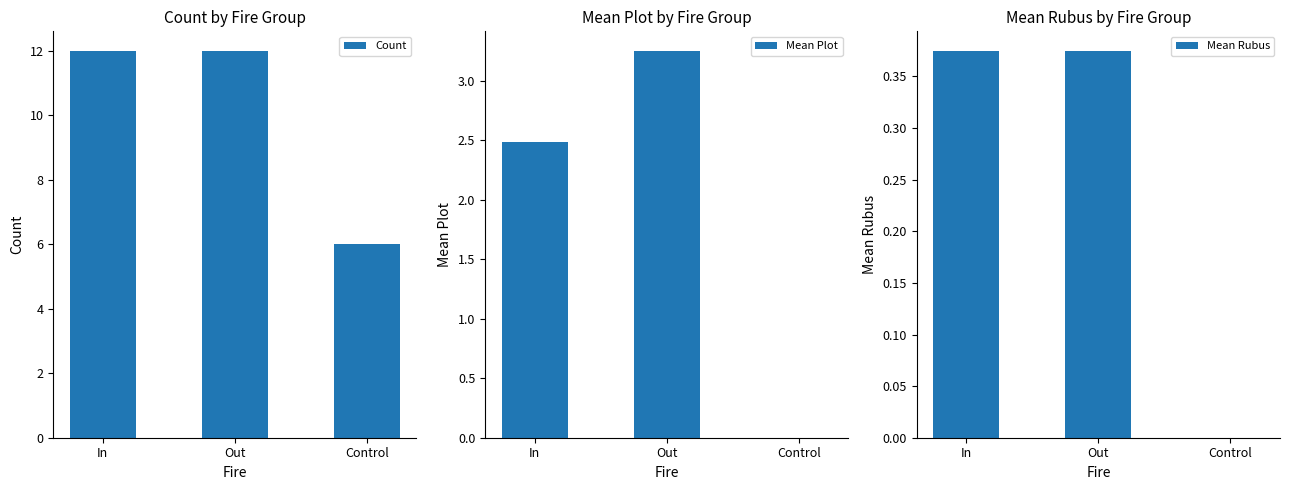

Reading left to right, transcribe all the data shown in this chart.

Count: 12.0	12.0	6.0
Mean Plot: 2.5	3.3	0.0
Mean Rubus: 0.4	0.4	0.0